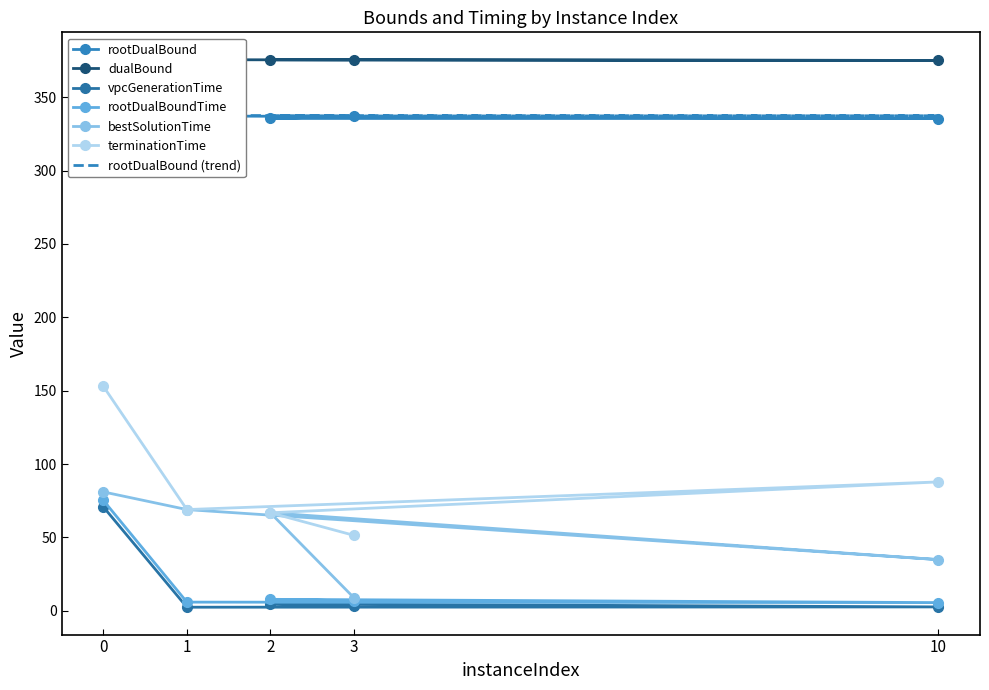

Is it true that dualBound equals 212.7 at 1?

False